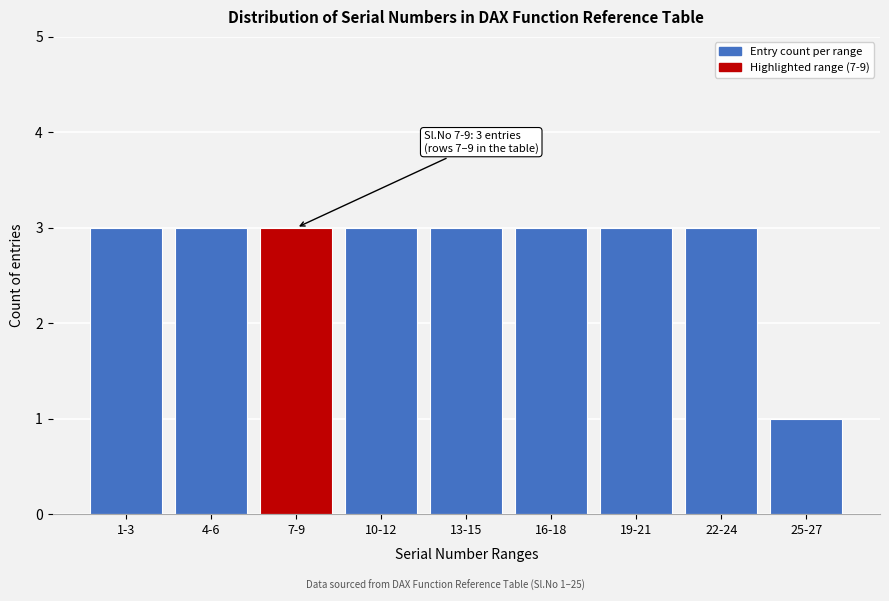

Reading right to left, list all the values displayed in this chart.

1	3	3	3	3	3	3	3	3